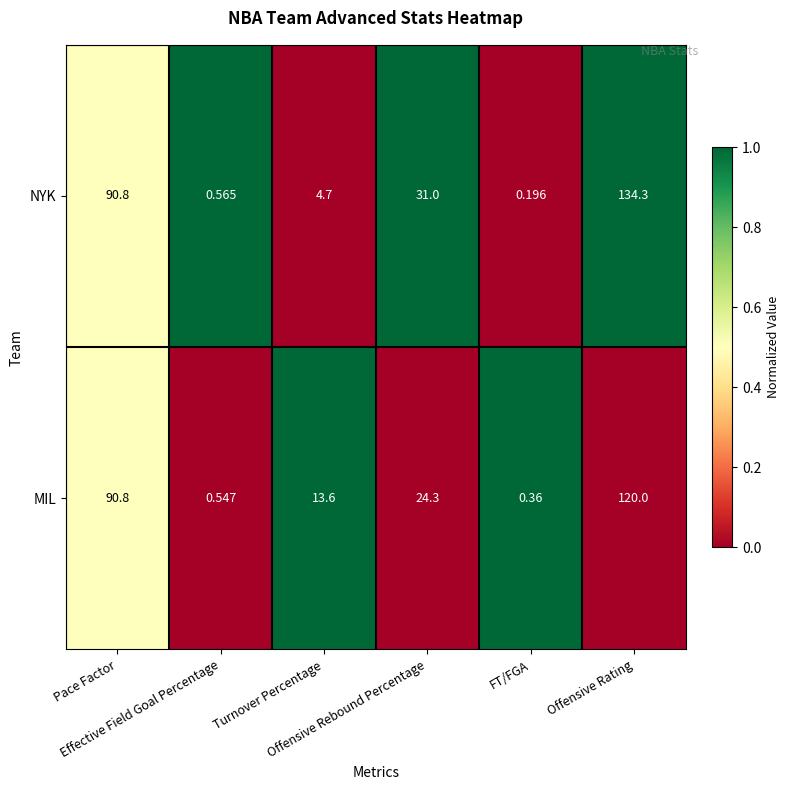

Rank the series by their average value, from highest to lowest.

NYK, MIL